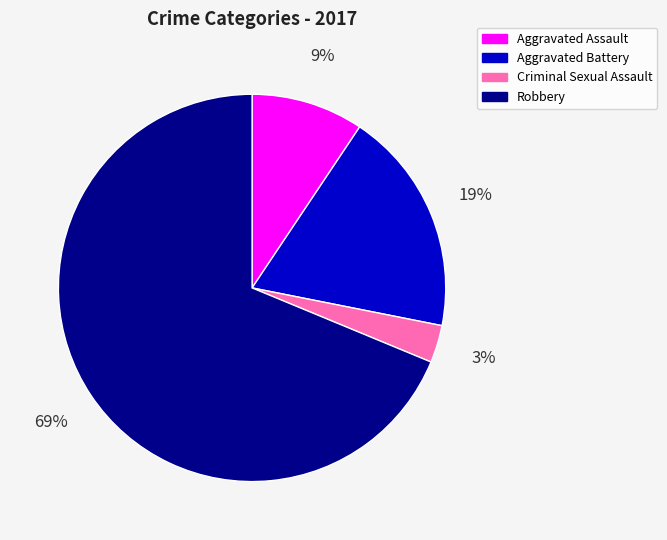

Is it true that Aggravated Battery is 29% of the pie?

False